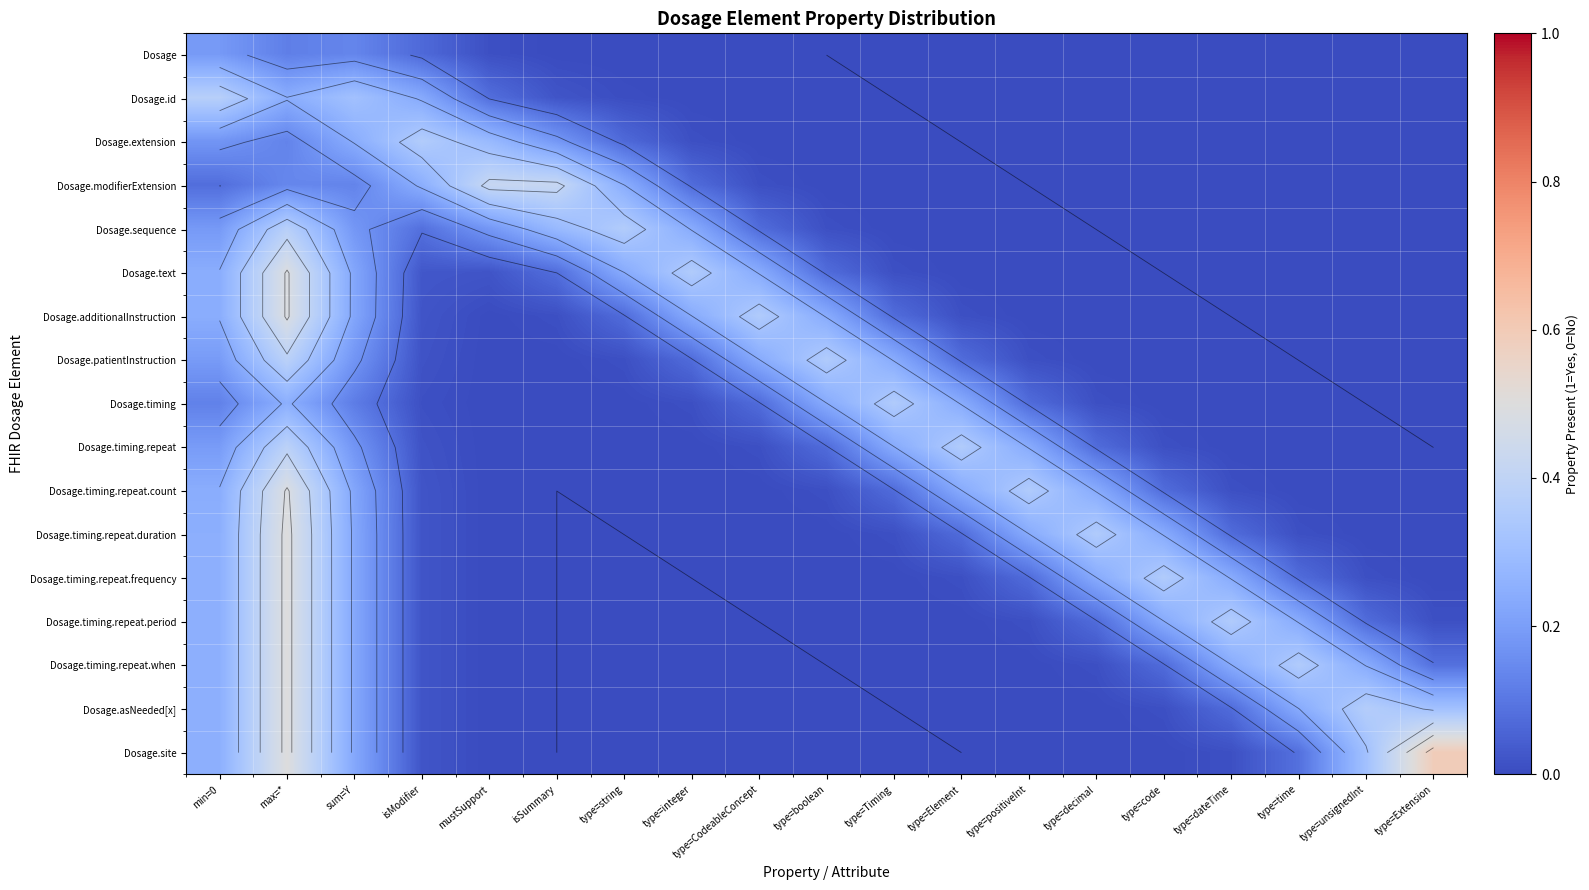

Which category has the highest value in the Dosage.timing.repeat.period series?

max=*